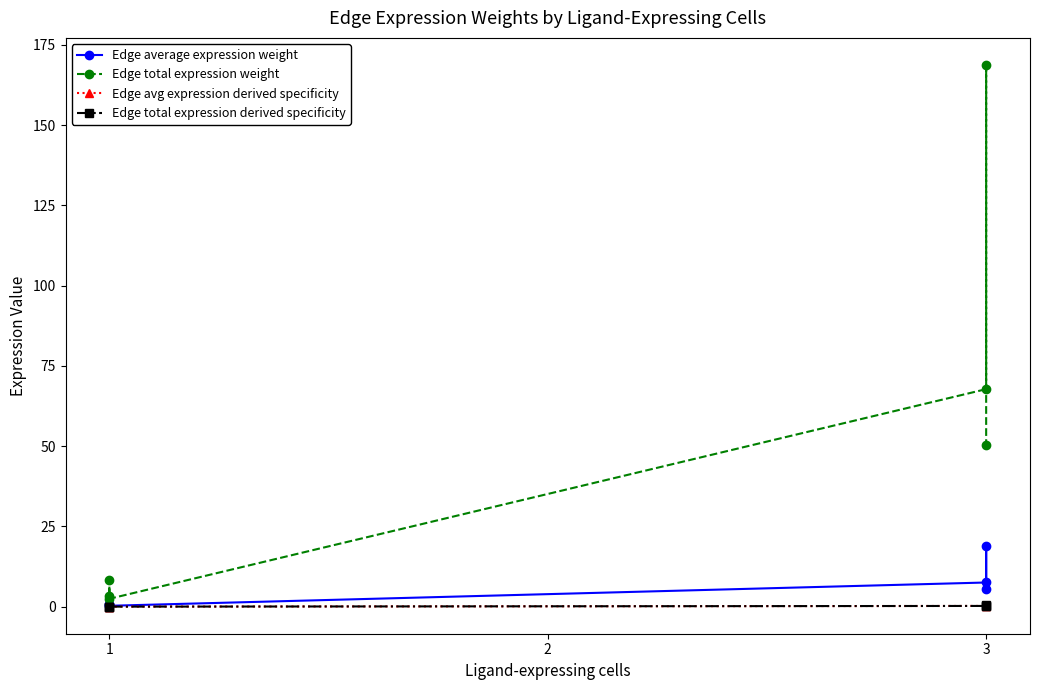

What is the sum of all Edge total expression weight values?

301.0